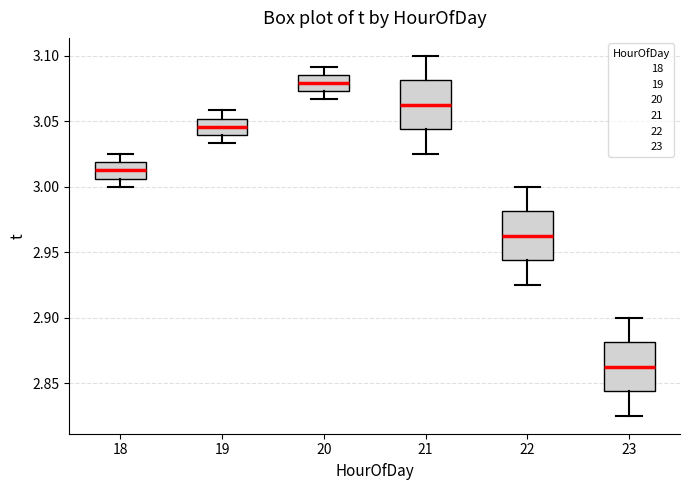

Reading left to right, transcribe this box plot: for each box, give where its median line is, the range the box spans, and where its two whiskers end, as read against the y-axis. The values are not printed on the chart, so give them approximately, as read against the axis.

18: median 3.015, box 3.005 to 3.020, whiskers 3.000 to 3.025
19: median 3.045, box 3.040 to 3.050, whiskers 3.035 to 3.060
20: median 3.080, box 3.075 to 3.085, whiskers 3.065 to 3.090
21: median 3.065, box 3.045 to 3.080, whiskers 3.025 to 3.100
22: median 2.965, box 2.945 to 2.980, whiskers 2.925 to 3.000
23: median 2.865, box 2.845 to 2.880, whiskers 2.825 to 2.900